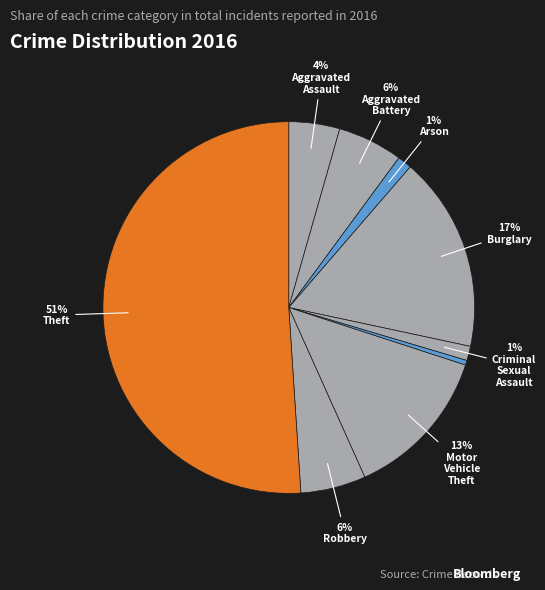

How many slices are in this pie chart?

9